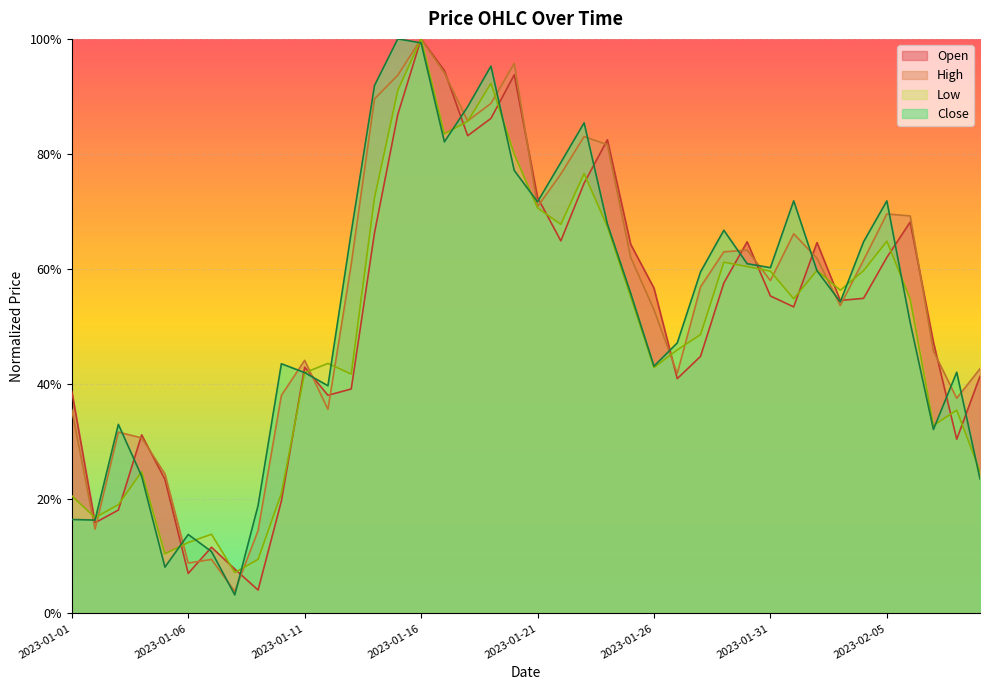

What is the average value of the Low series?

0.5